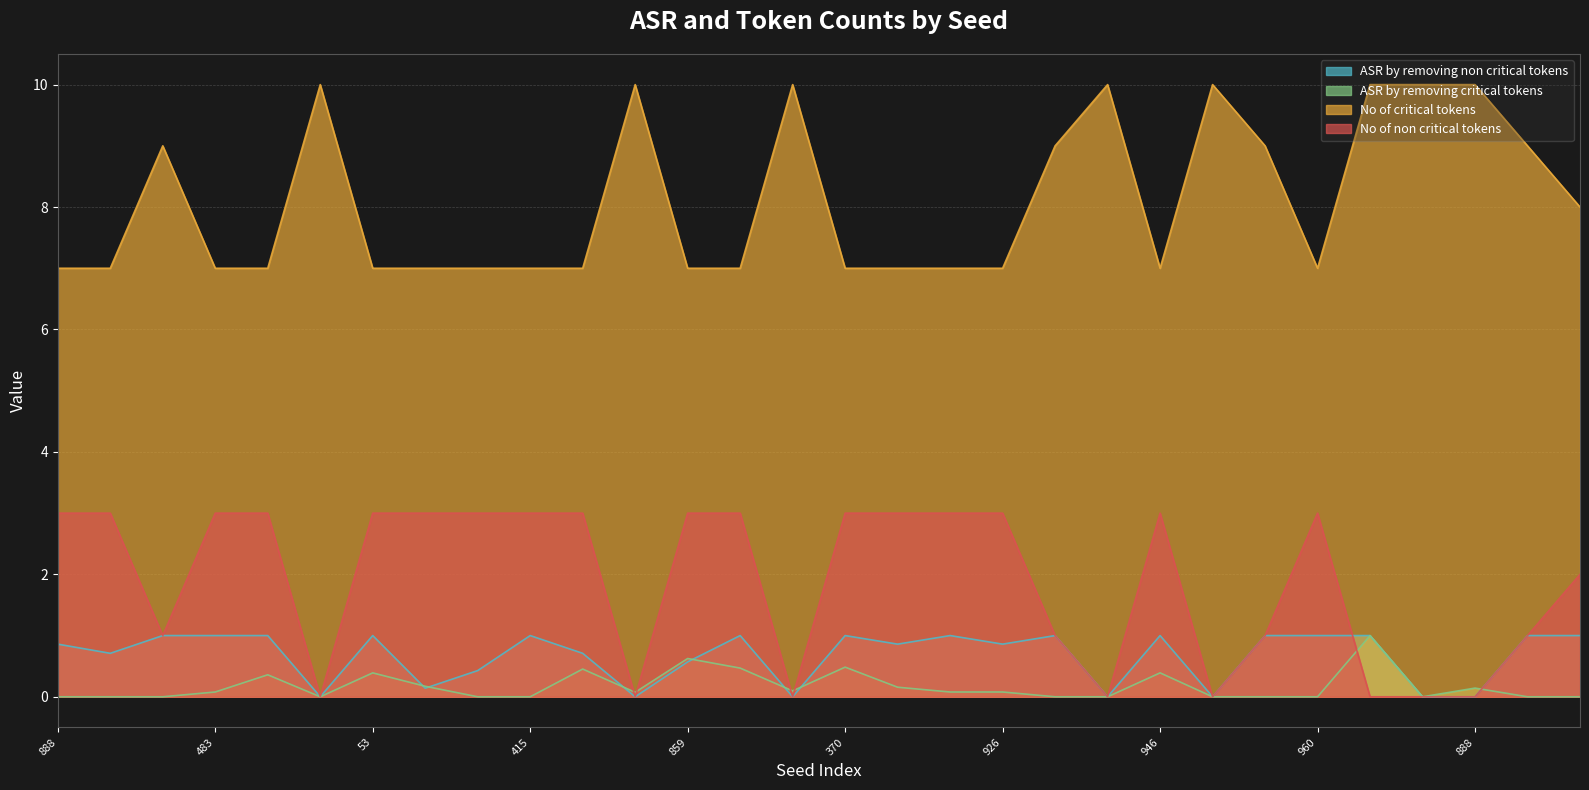

Reading left to right, list all the values displayed in this chart.

ASR by removing non critical tokens: 0.9	0.7	1.0	1.0	1.0	0.0	1.0	0.1	0.4	1.0	0.7	0.0	0.6	1.0	0.0	1.0	0.9	1.0	0.9	1.0	0.0	1.0	0.0	1.0	1.0	1.0	0.0	0.0	1.0	1.0
ASR by removing critical tokens: 0.0	0.0	0.0	0.1	0.4	0.0	0.4	0.2	0.0	0.0	0.5	0.1	0.6	0.5	0.1	0.5	0.2	0.1	0.1	0.0	0.0	0.4	0.0	0.0	0.0	1.0	0.0	0.1	0.0	0.0
No of critical tokens: 7.0	7.0	9.0	7.0	7.0	10.0	7.0	7.0	7.0	7.0	7.0	10.0	7.0	7.0	10.0	7.0	7.0	7.0	7.0	9.0	10.0	7.0	10.0	9.0	7.0	10.0	10.0	10.0	9.0	8.0
No of non critical tokens: 3.0	3.0	1.0	3.0	3.0	0.0	3.0	3.0	3.0	3.0	3.0	0.0	3.0	3.0	0.0	3.0	3.0	3.0	3.0	1.0	0.0	3.0	0.0	1.0	3.0	0.0	0.0	0.0	1.0	2.0